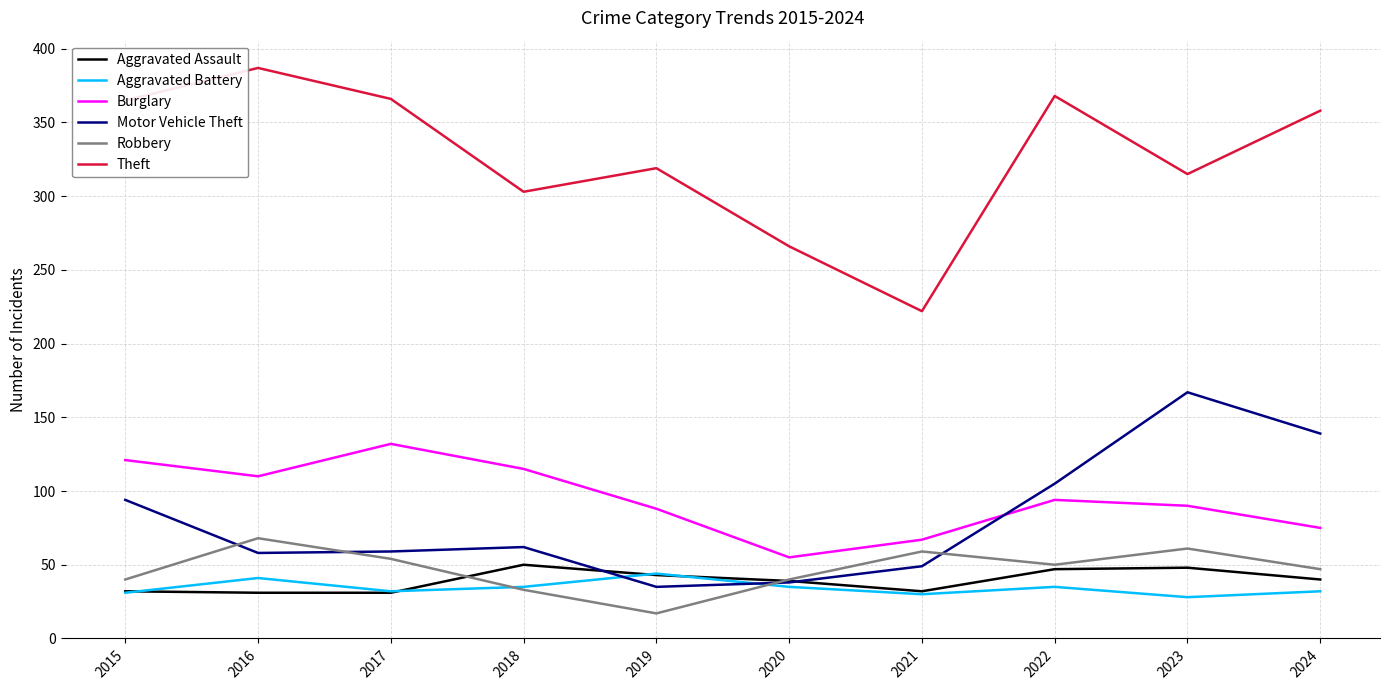

What is the difference between the second highest and minimum values in the Aggravated Assault series?

17